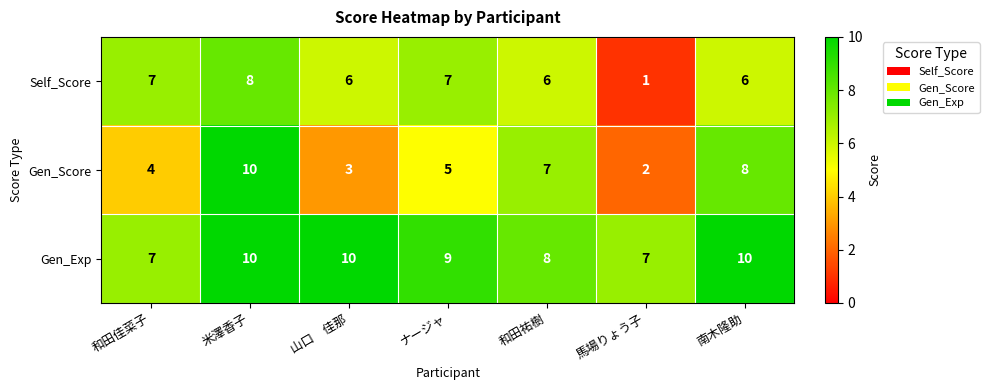

Reading right to left, extract all data points from this chart.

Self_Score: 6	1	6	7	6	8	7
Gen_Score: 8	2	7	5	3	10	4
Gen_Exp: 10	7	8	9	10	10	7